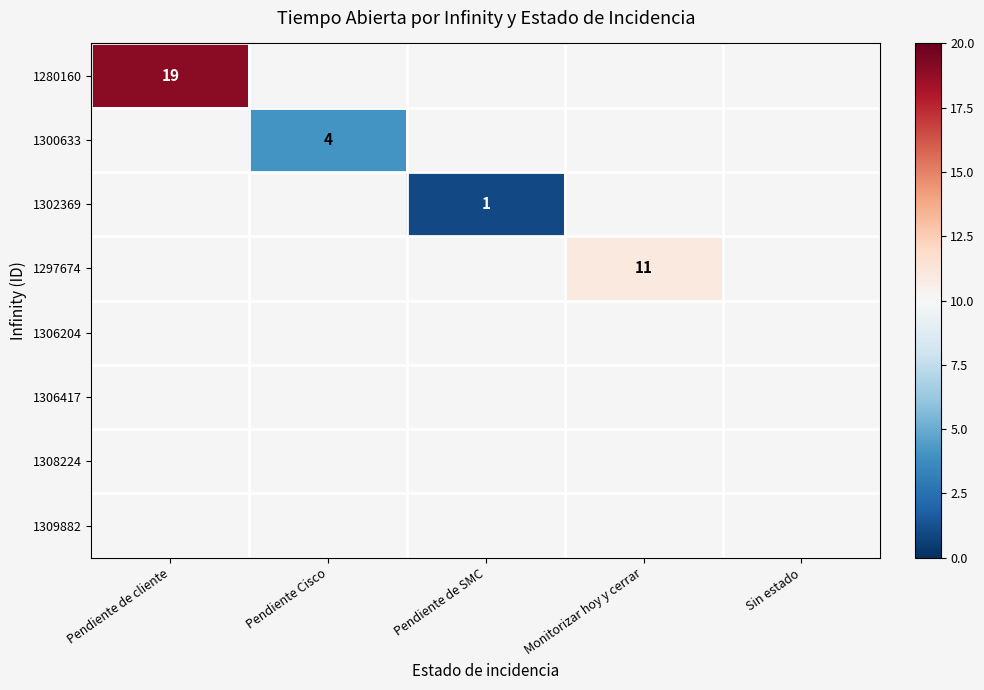

How many categories are shown in the chart?

5